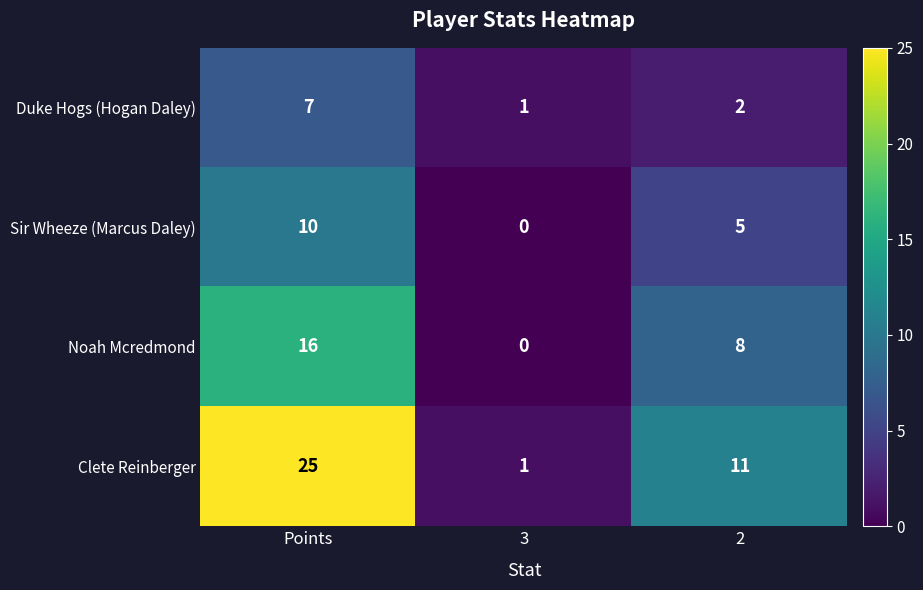

At Points, list the series in order from largest to smallest.

Clete Reinberger, Noah Mcredmond, Sir Wheeze (Marcus Daley), Duke Hogs (Hogan Daley)